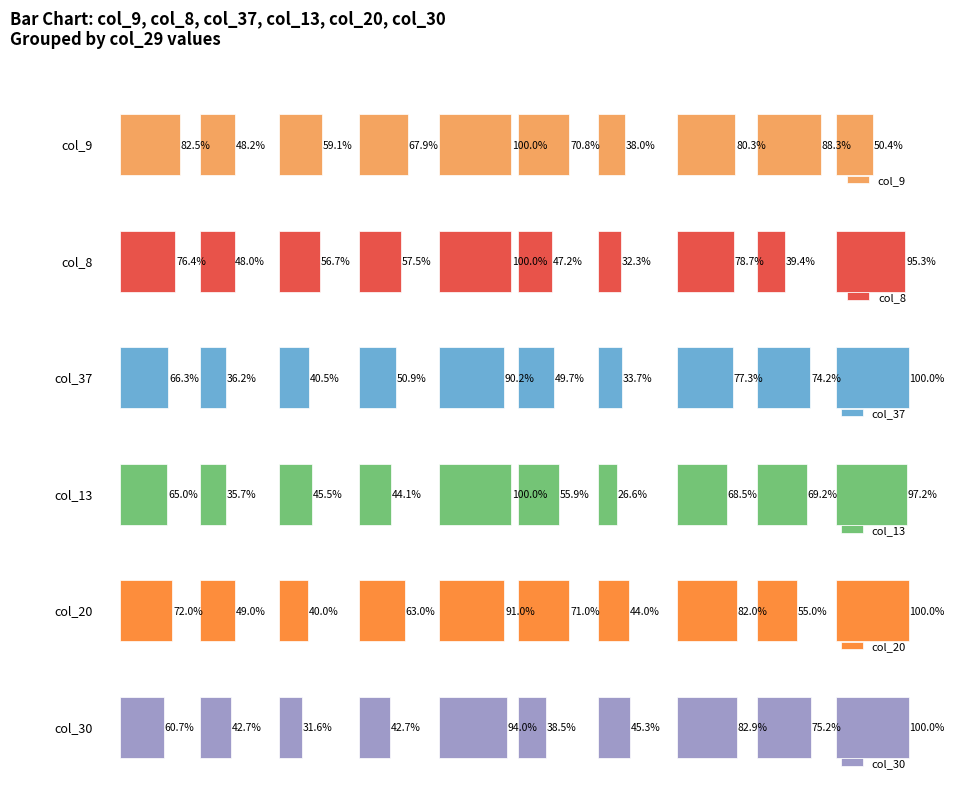

How many groups of bars are there?

10